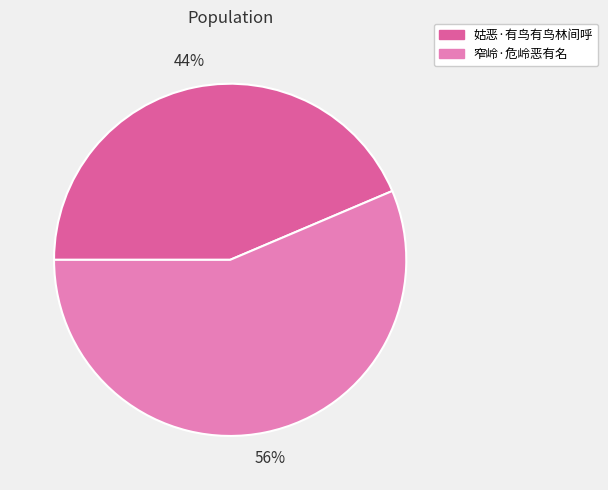

Is it true that 窄岭·危岭恶有名 is 56% of the pie?

True